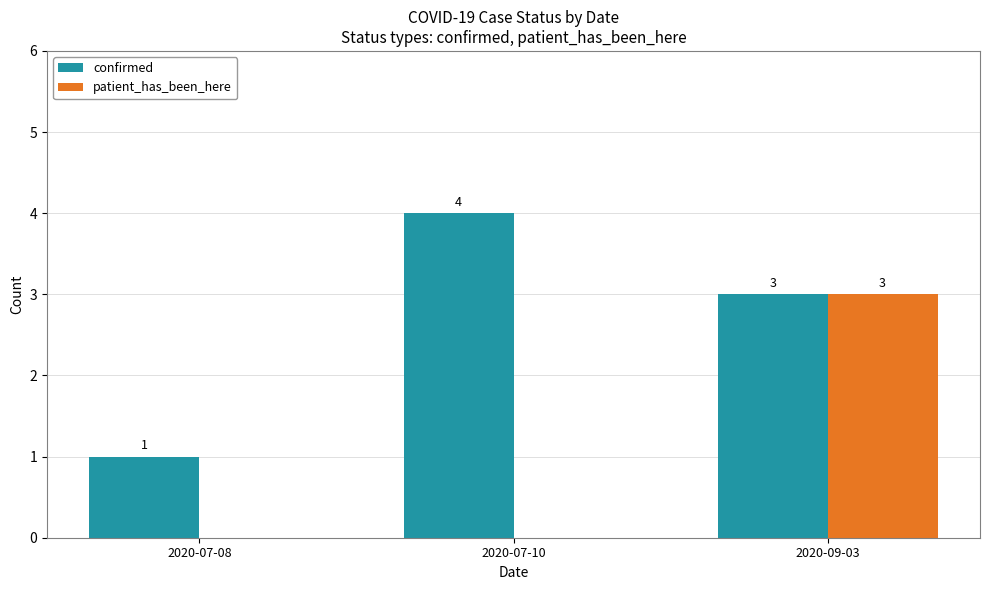

How many data points does each series have?

3